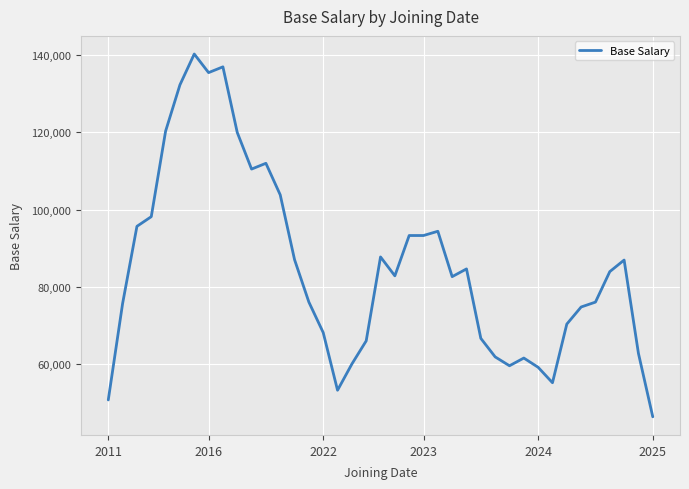

What is the difference between the maximum and minimum values?

94036